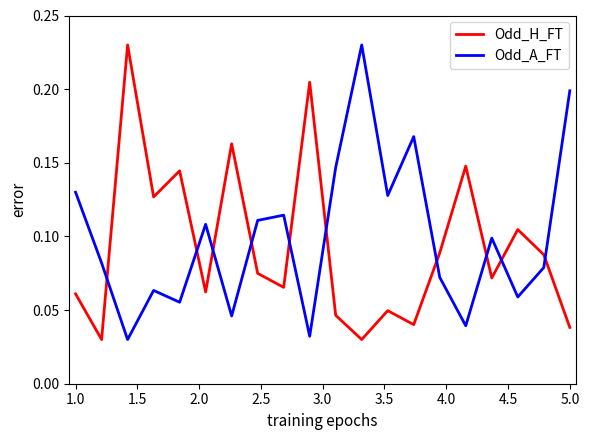

True or false: Odd_A_FT and Odd_H_FT intersect in this chart.

True